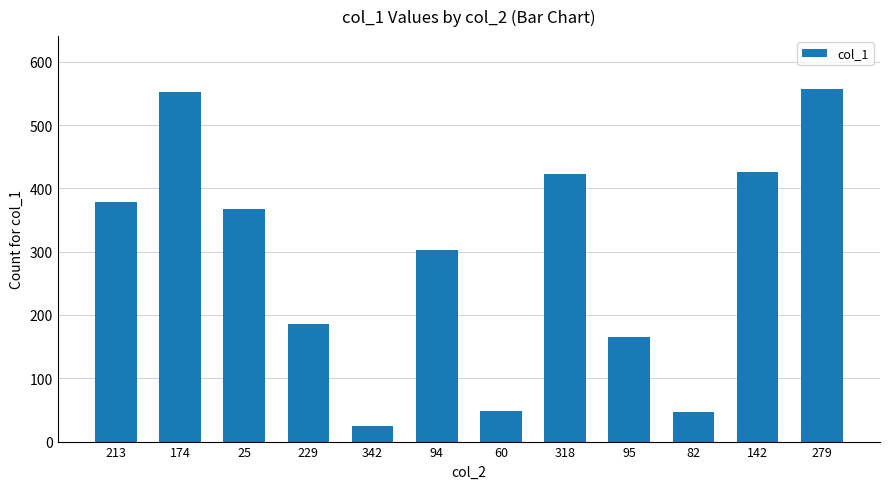

Where is the data nearest to the value 290?

94